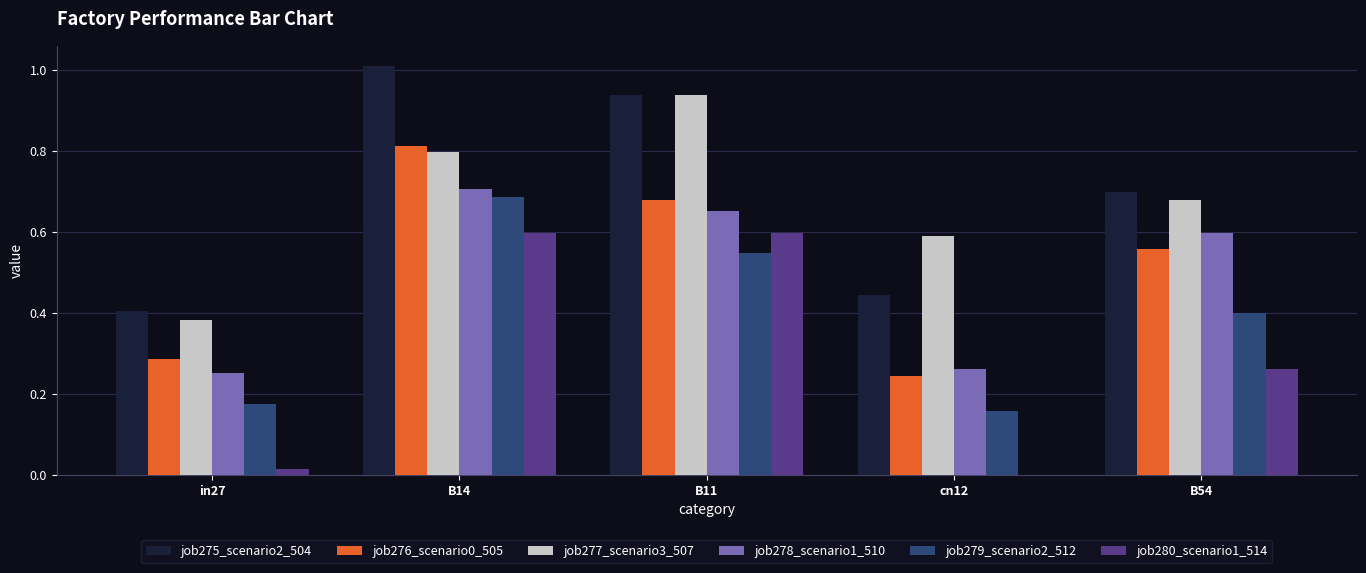

Is the value of job278_scenario1_510 at B54 greater than the value of job276_scenario0_505 at B11?

No